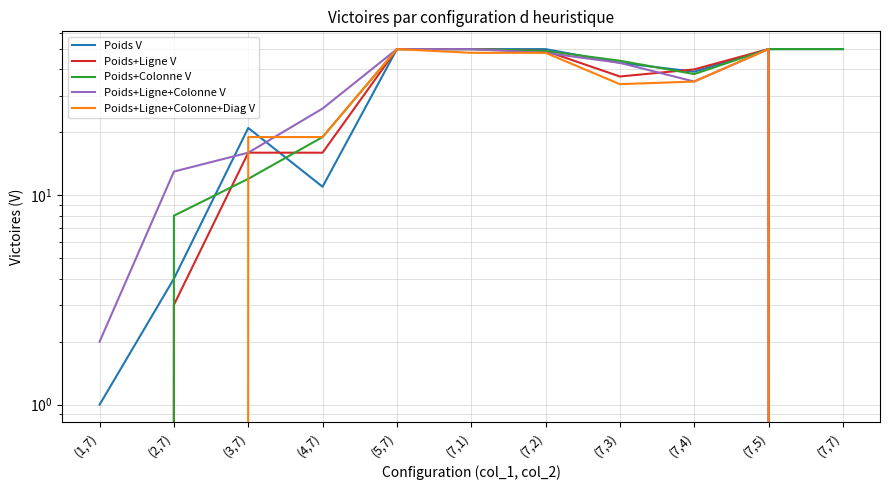

How many distinct data groups are displayed?

5